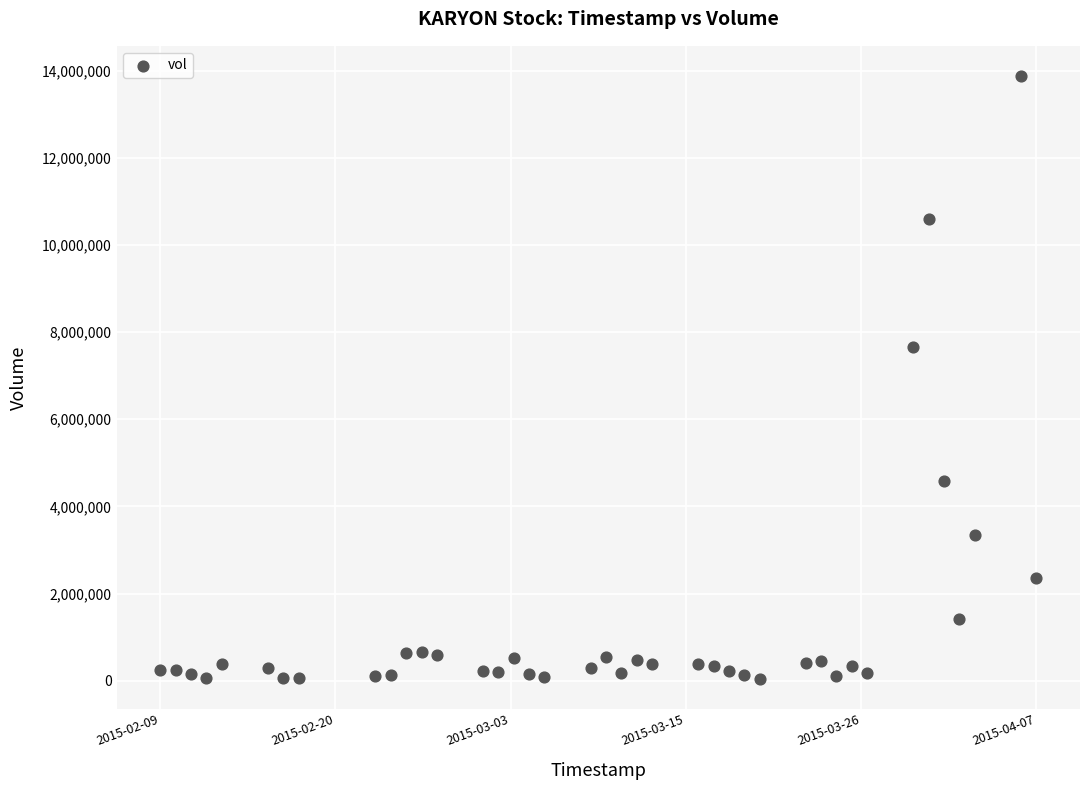

What is the range of Y values (max minus min)?

13836300